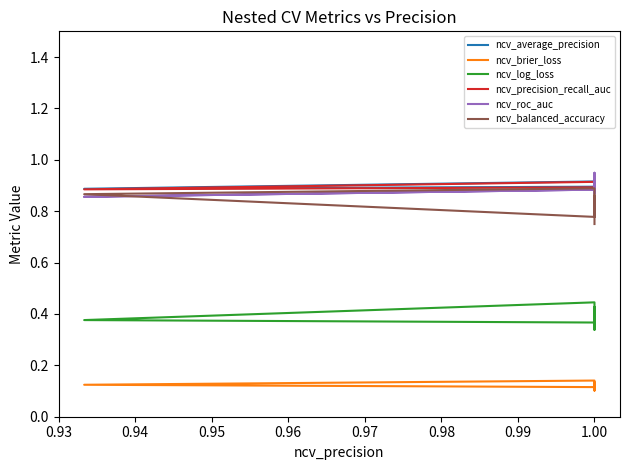

Is the value of ncv_log_loss at 1.00 greater than the value of ncv_precision_recall_auc at 1.00?

No